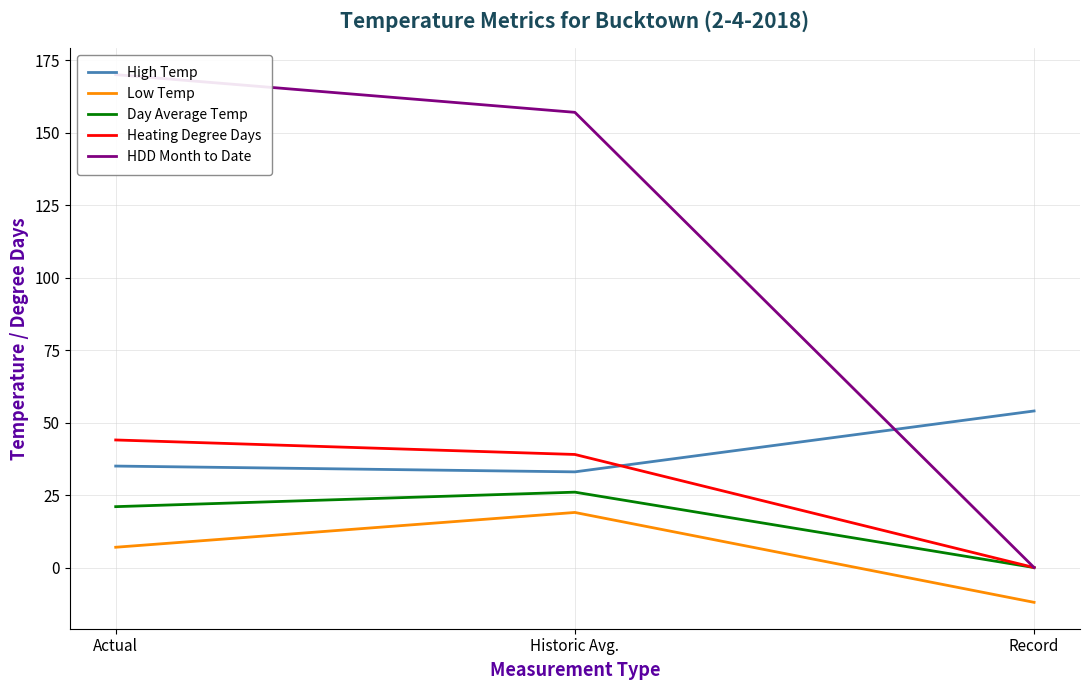

Between Record and Historic Avg., which is larger?

Record